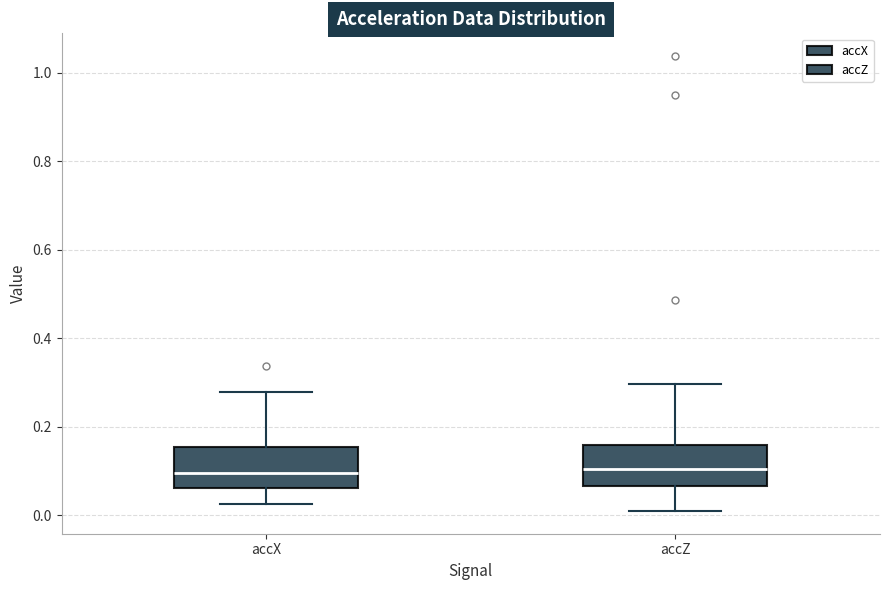

Reading left to right, read every box against the y-axis: the position of its median line, the range the box covers, and the ends of its whiskers. The values are not printed on the chart, so give them approximately, as read against the axis.

accX: median 0.10, box 0.06 to 0.16, whiskers 0.02 to 0.28
accZ: median 0.10, box 0.06 to 0.16, whiskers 0.00 to 0.30